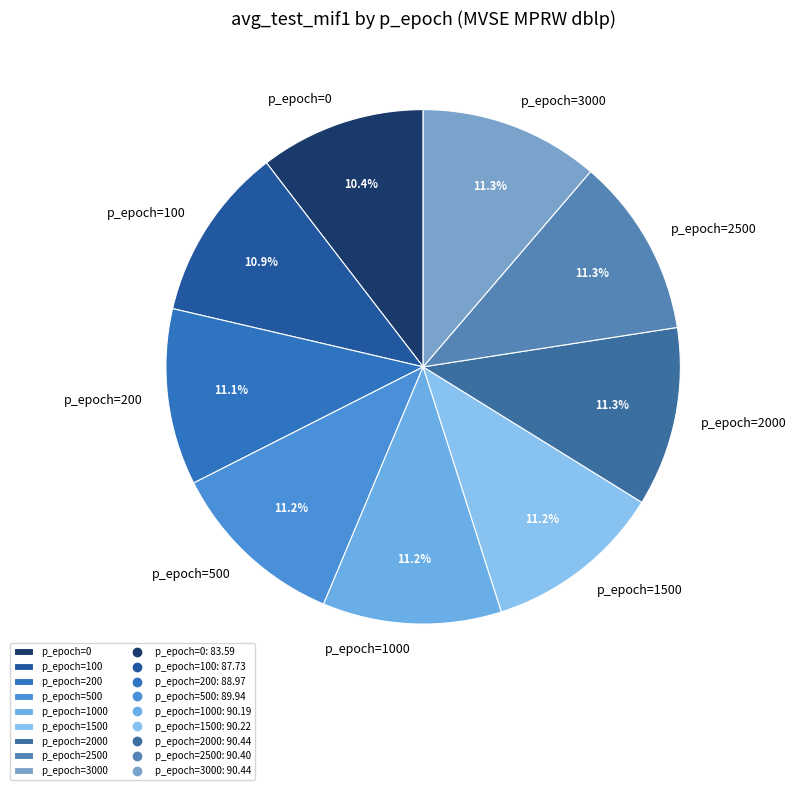

What is the ratio of the value at p_epoch=0 to the value at p_epoch=500?

0.9